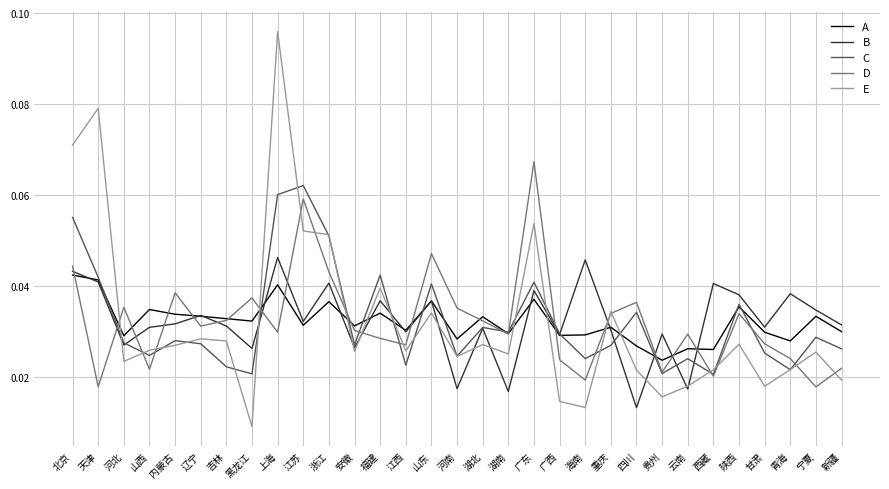

How many series are shown in this chart?

5